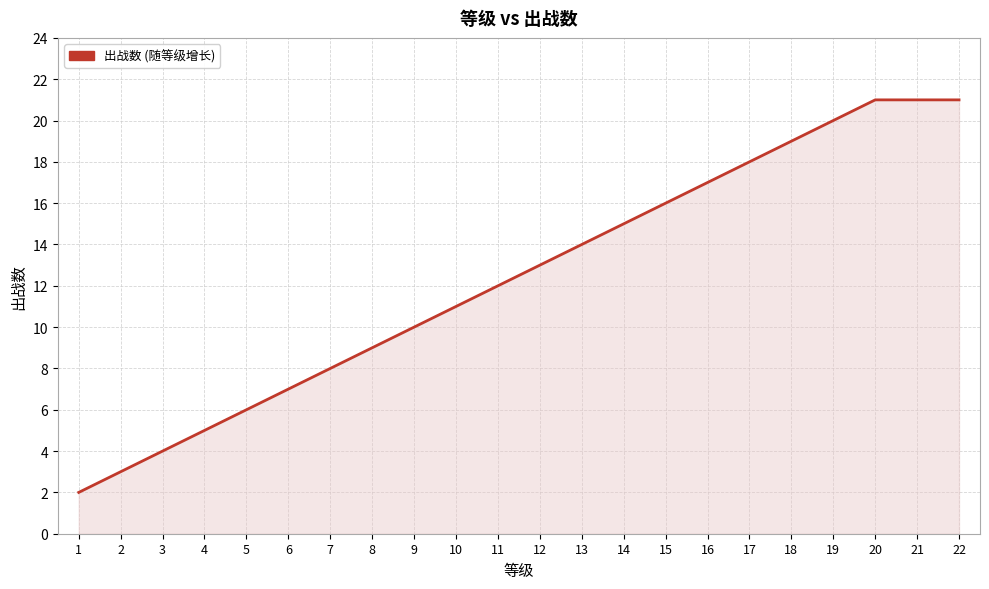

At which label is the value closest to 11?

10